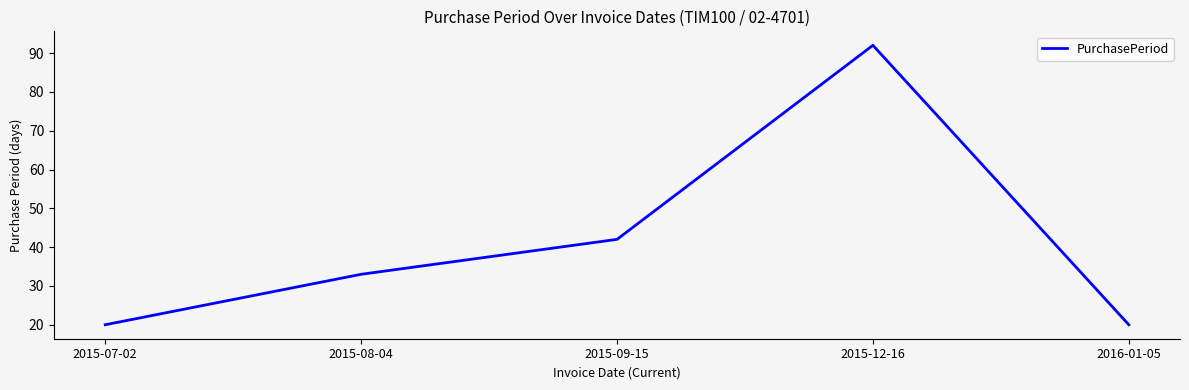

At which label is the value closest to 56?

2015-09-15